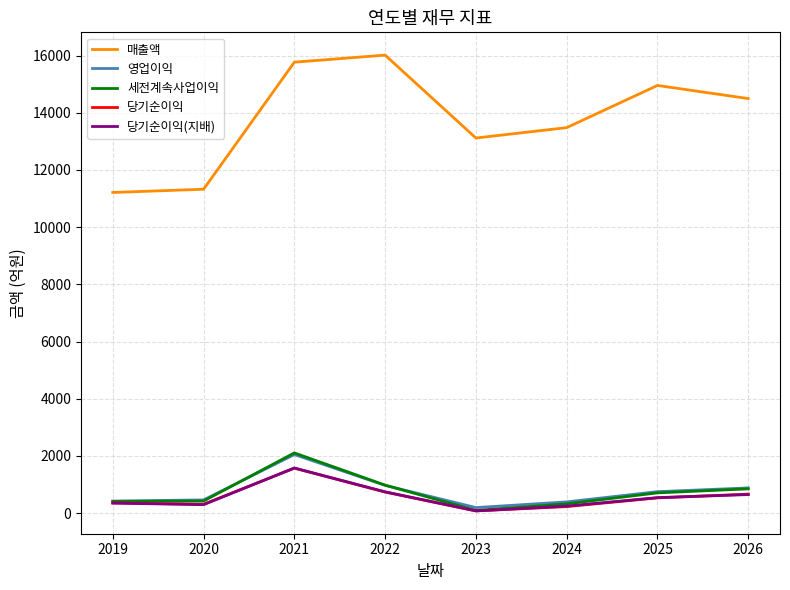

Which series has the largest total across all categories?

매출액